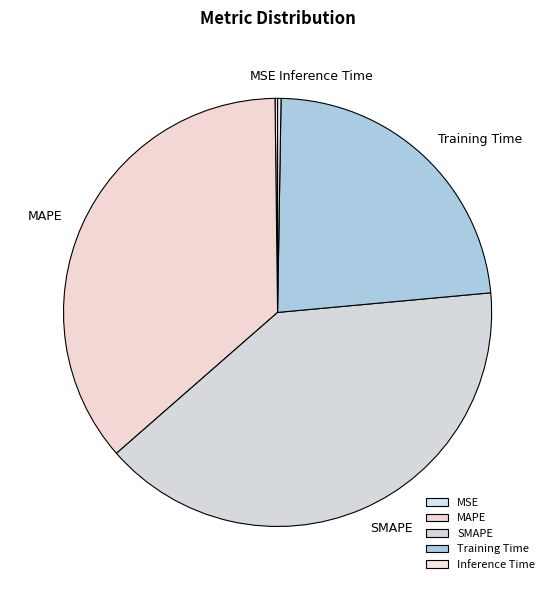

Between SMAPE and Training Time, which is larger?

SMAPE